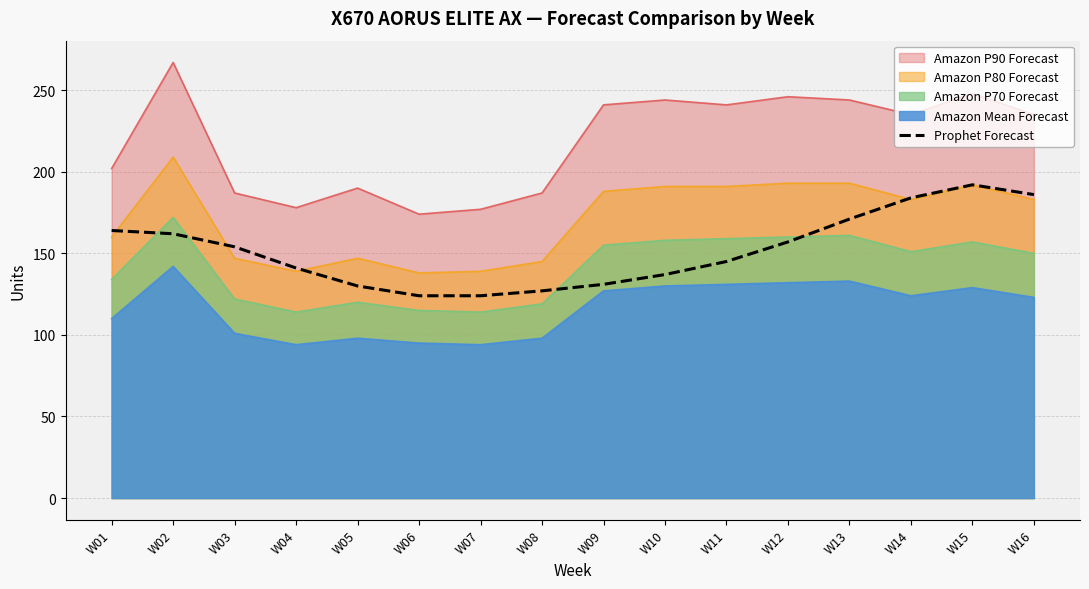

How many lines are shown in the chart?

5